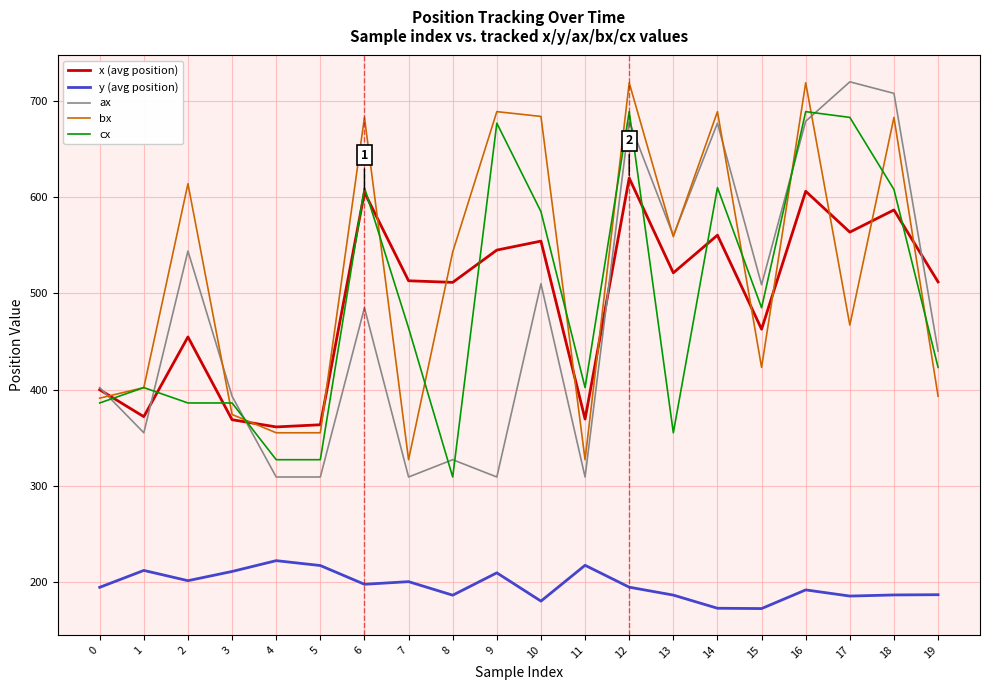

What is the smallest value displayed?

172.2